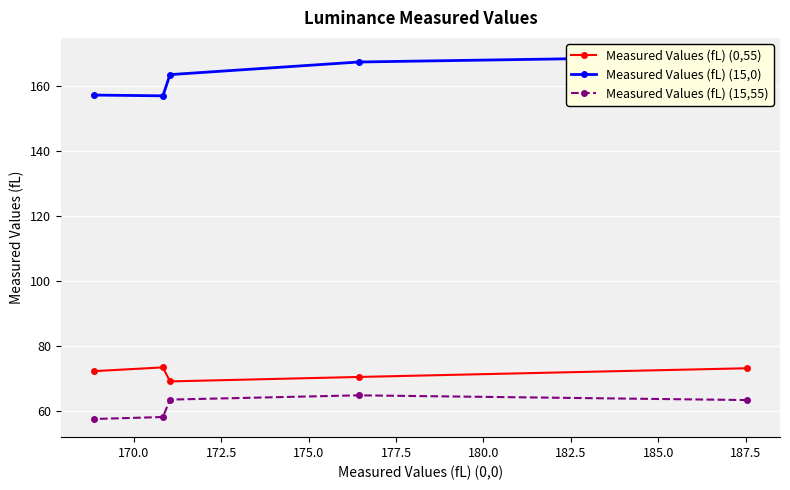

What is the maximum value for Measured Values (fL) (0,55)?

73.4